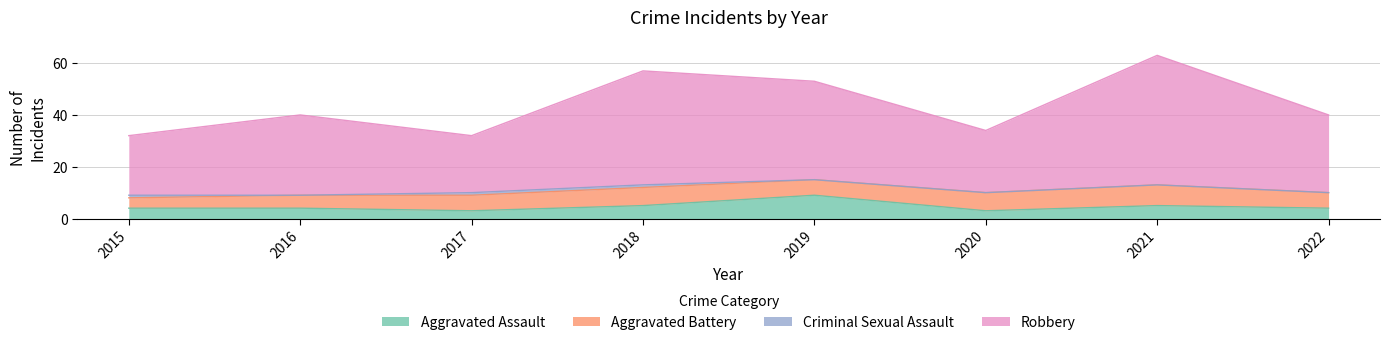

How many interior local peaks does the Robbery series have?

3